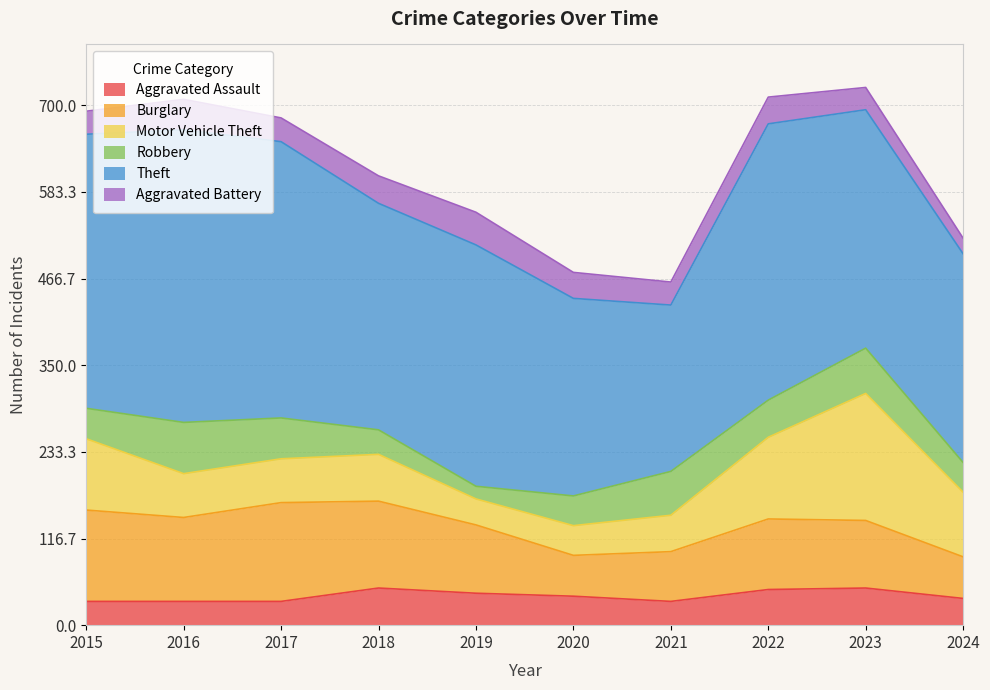

How many values in the Robbery series are below 50?

5